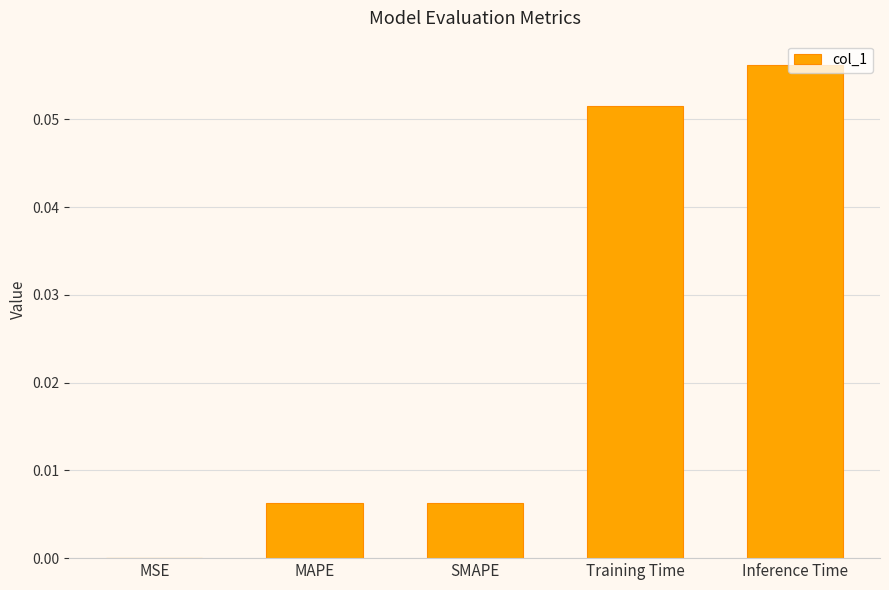

Does the chart contain stacked bars?

No